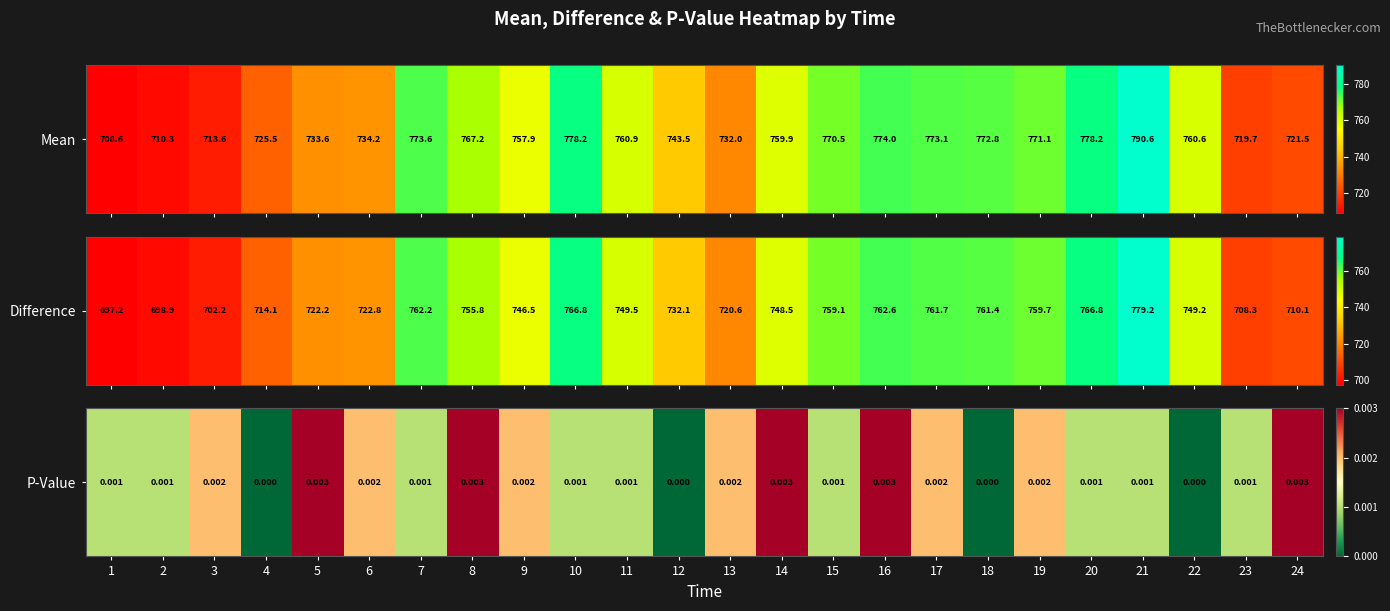

At which category does the chart reach its peak across all series?

5